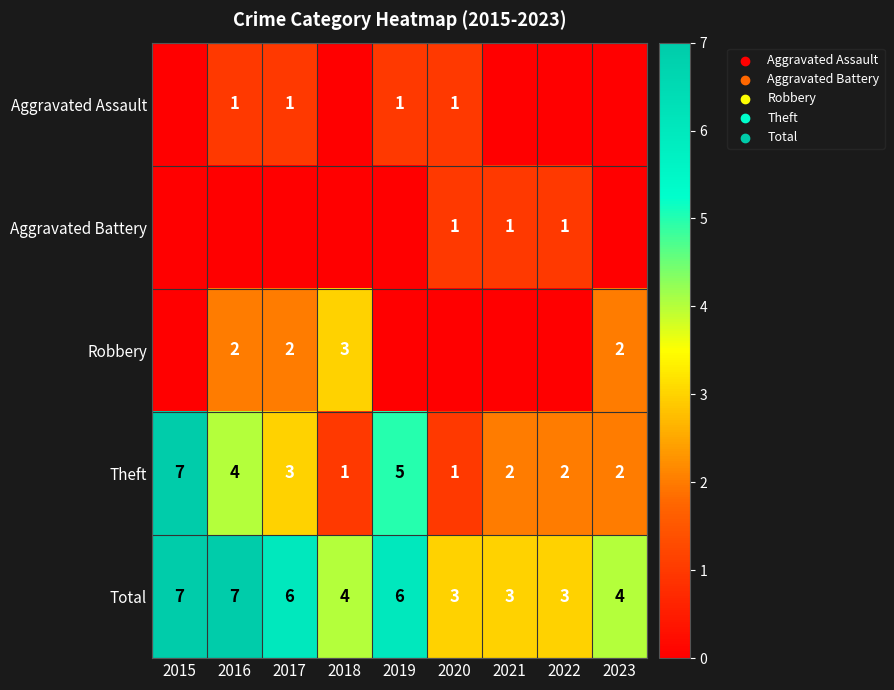

How many data points does each series have?

9